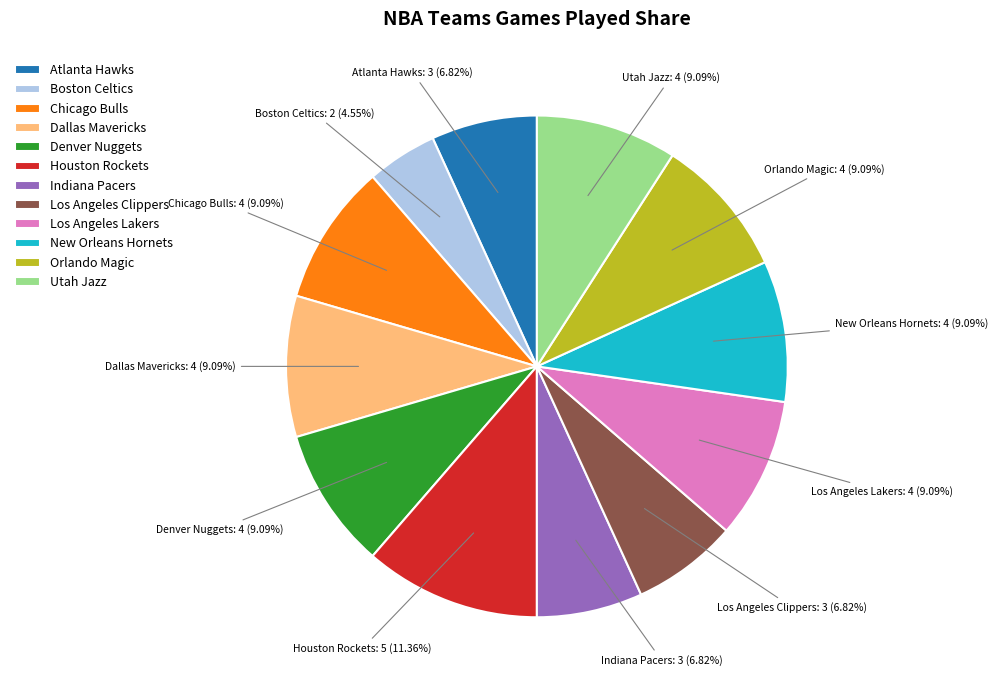

Count the number of slices in the pie.

12